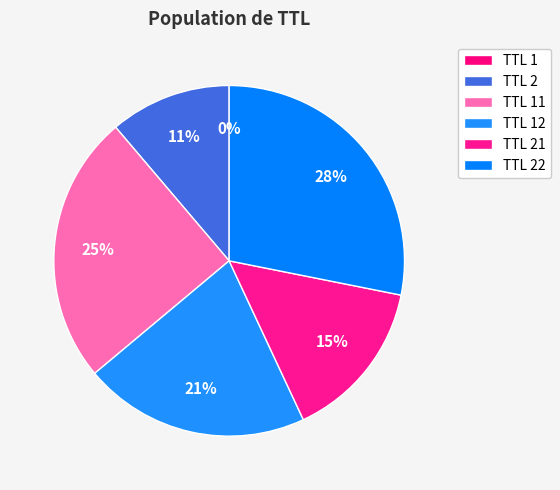

What is the largest slice in the pie chart?

TTL 22